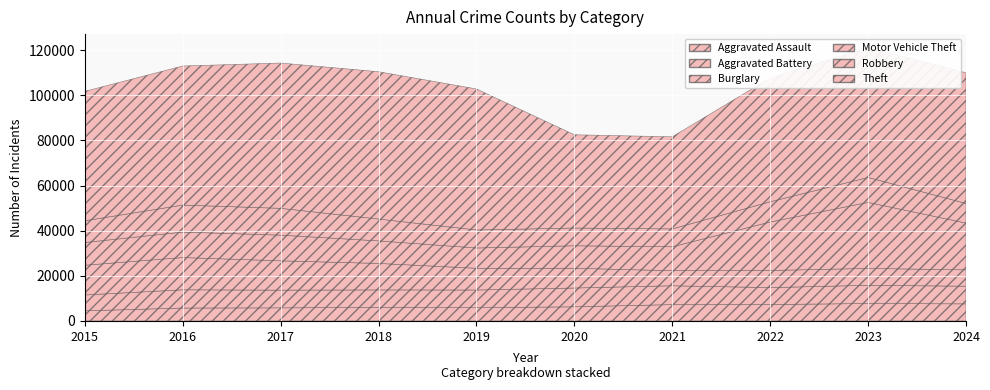

Between which two adjacent categories do Aggravated Battery and Robbery first intersect?

2019 and 2020